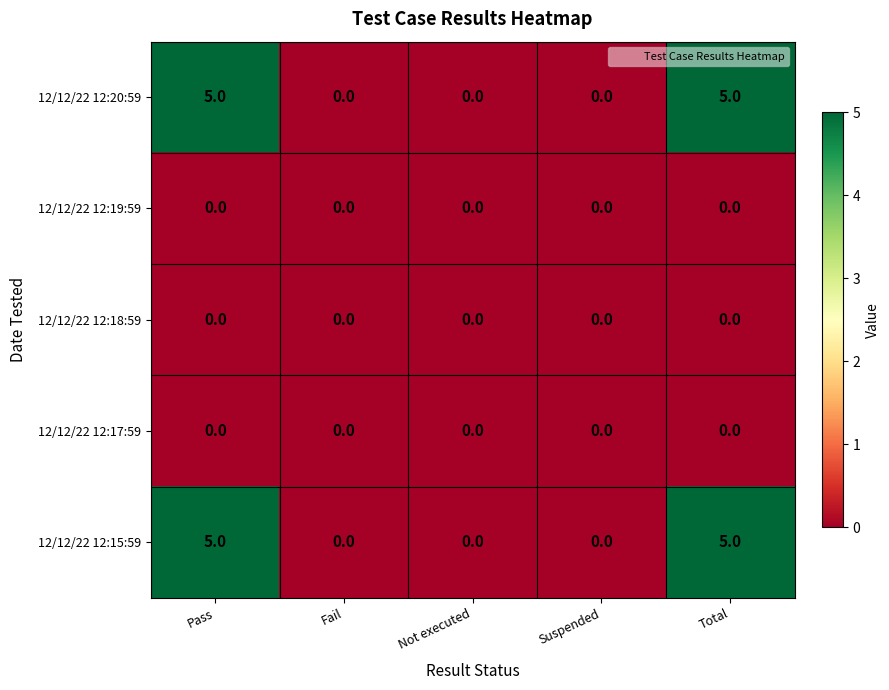

What is the total value across all series at Pass?

10